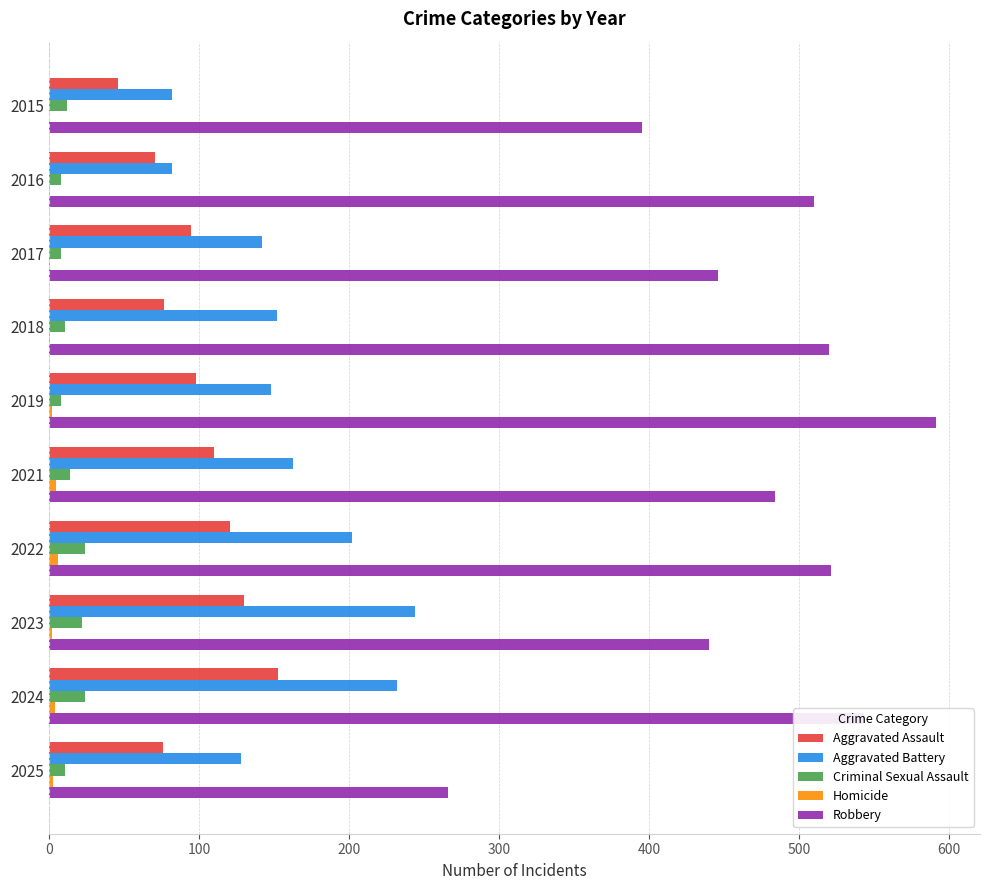

Between 2016 and 2019, which series saw the biggest shift?

Robbery